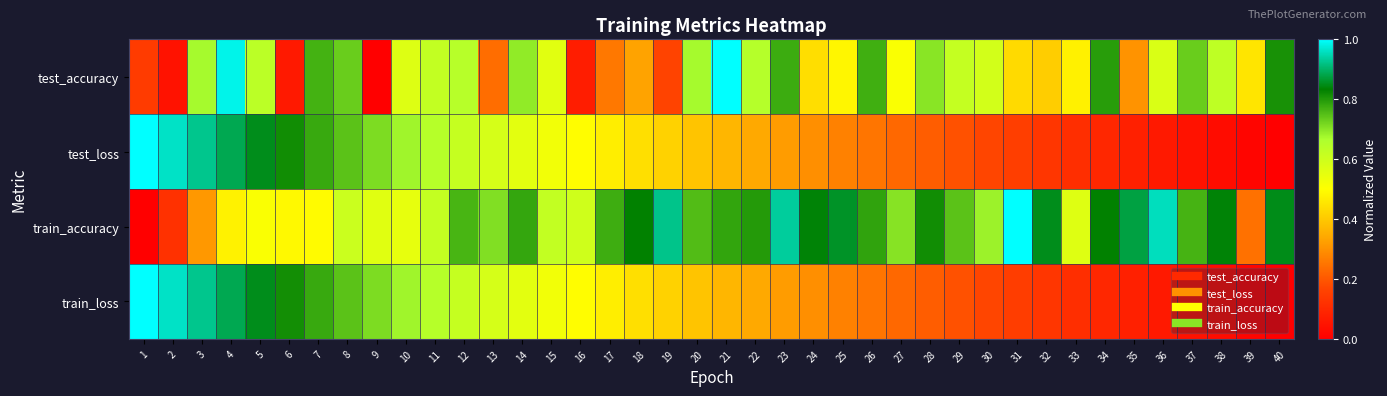

Which series has the largest range (max minus min)?

test_accuracy